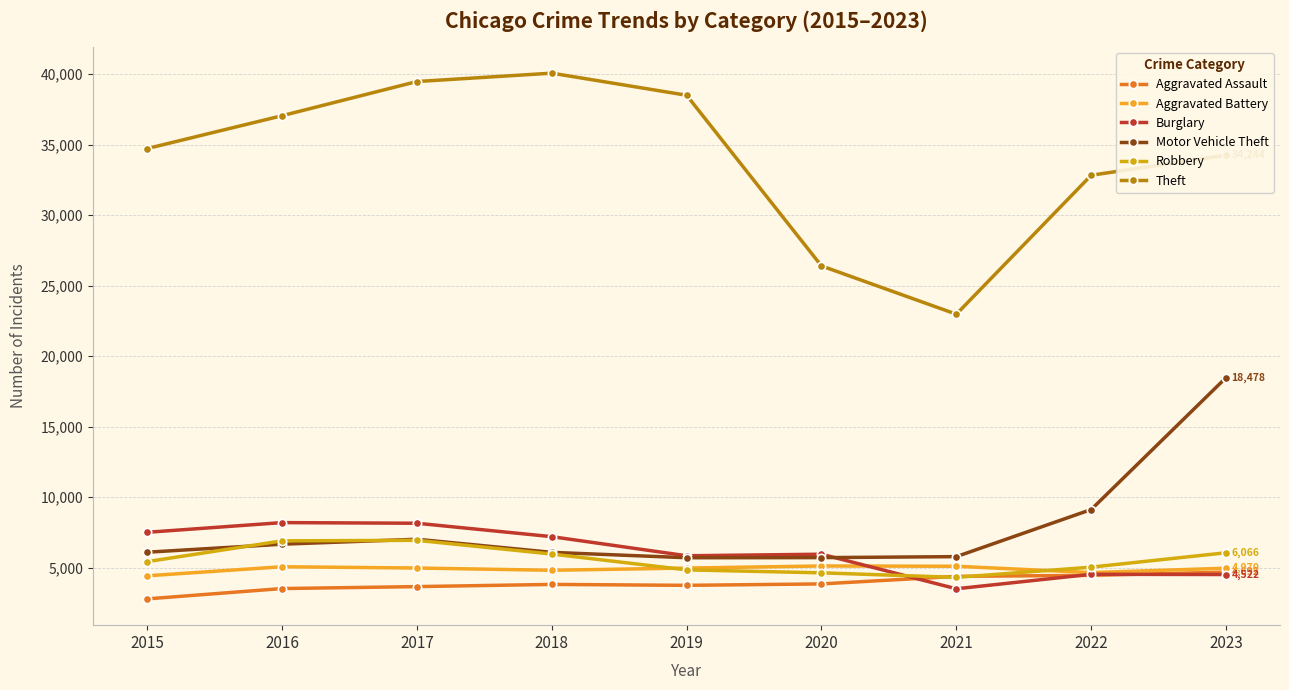

List the series in order of their peak value, highest first.

Theft, Motor Vehicle Theft, Burglary, Robbery, Aggravated Battery, Aggravated Assault